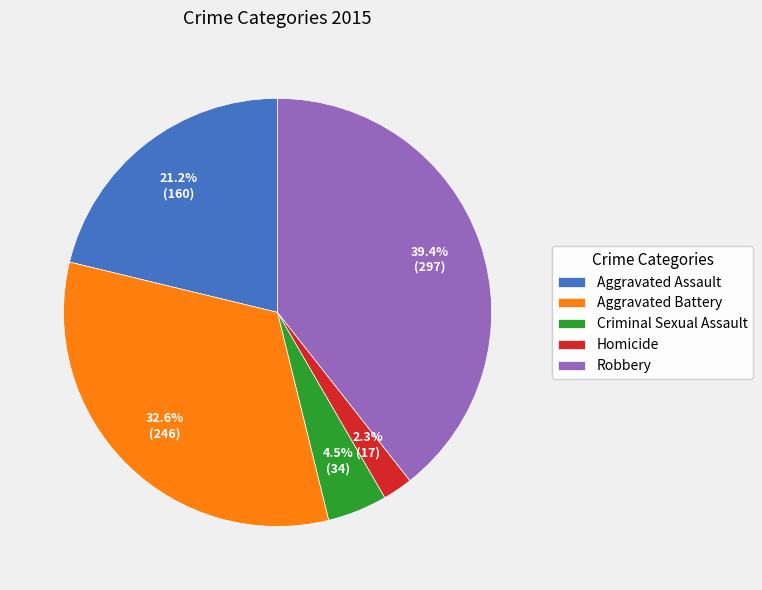

Combined, do Aggravated Assault and Criminal Sexual Assault account for over 50%?

No